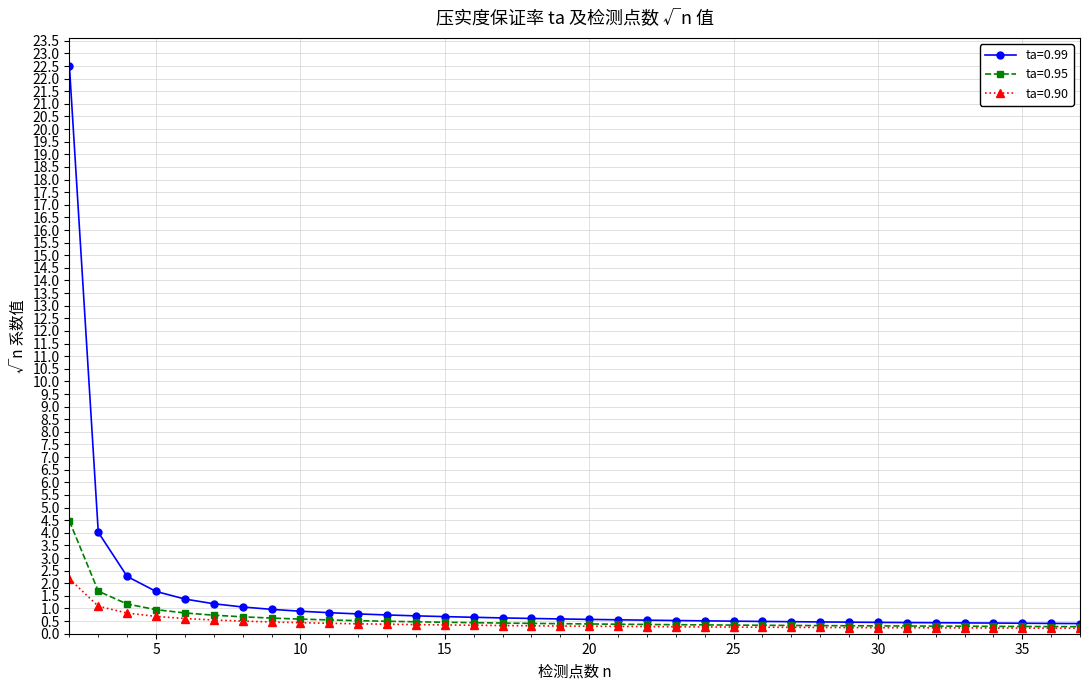

What is the maximum value shown in the chart?

22.5